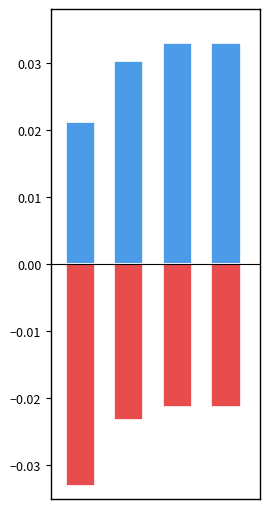

Which has a higher value, 3 or 0?

3